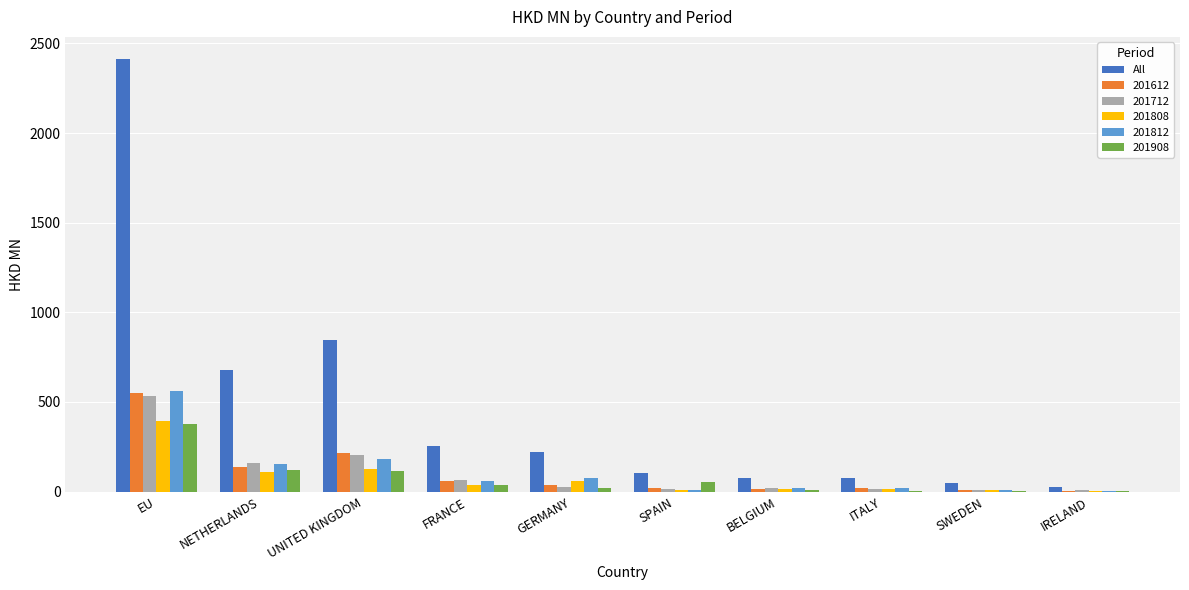

How many groups of bars are there?

10